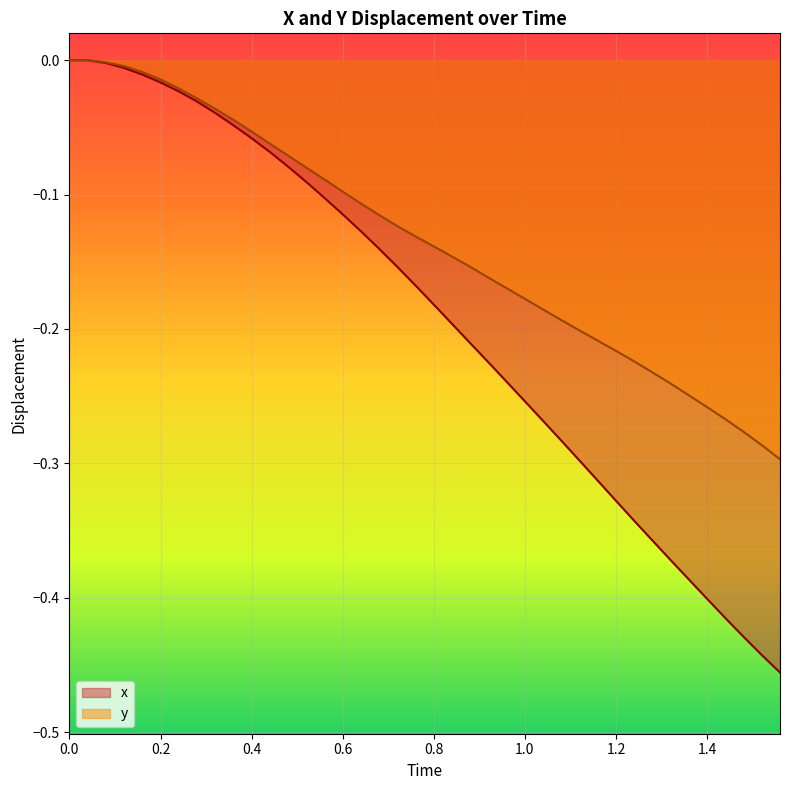

What is the value of the y point at the 40th from the left?

-0.3